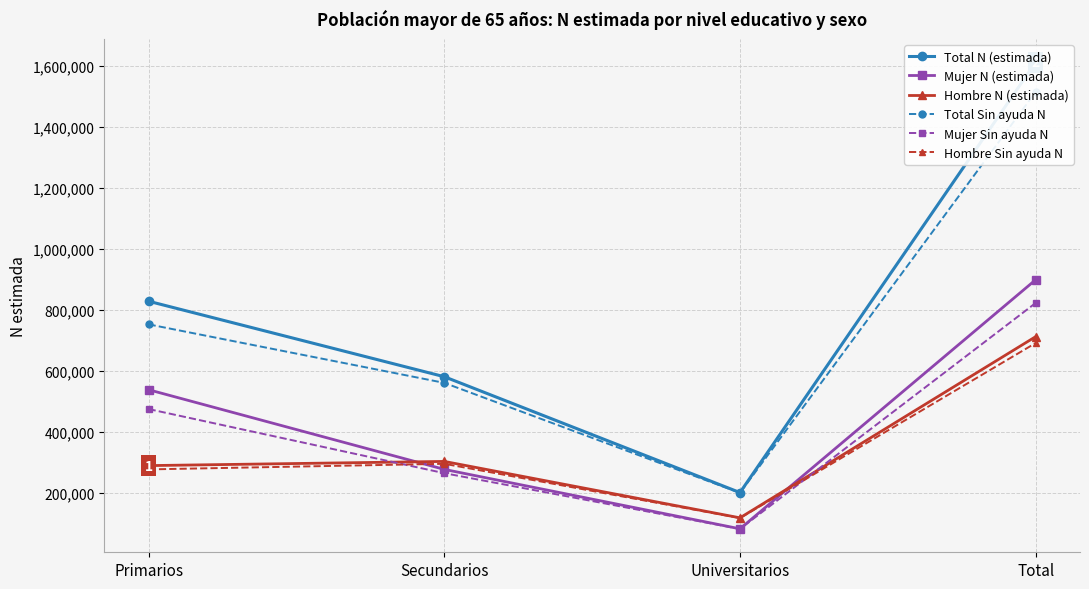

How many data points in Hombre Sin ayuda N are above 296038?

1